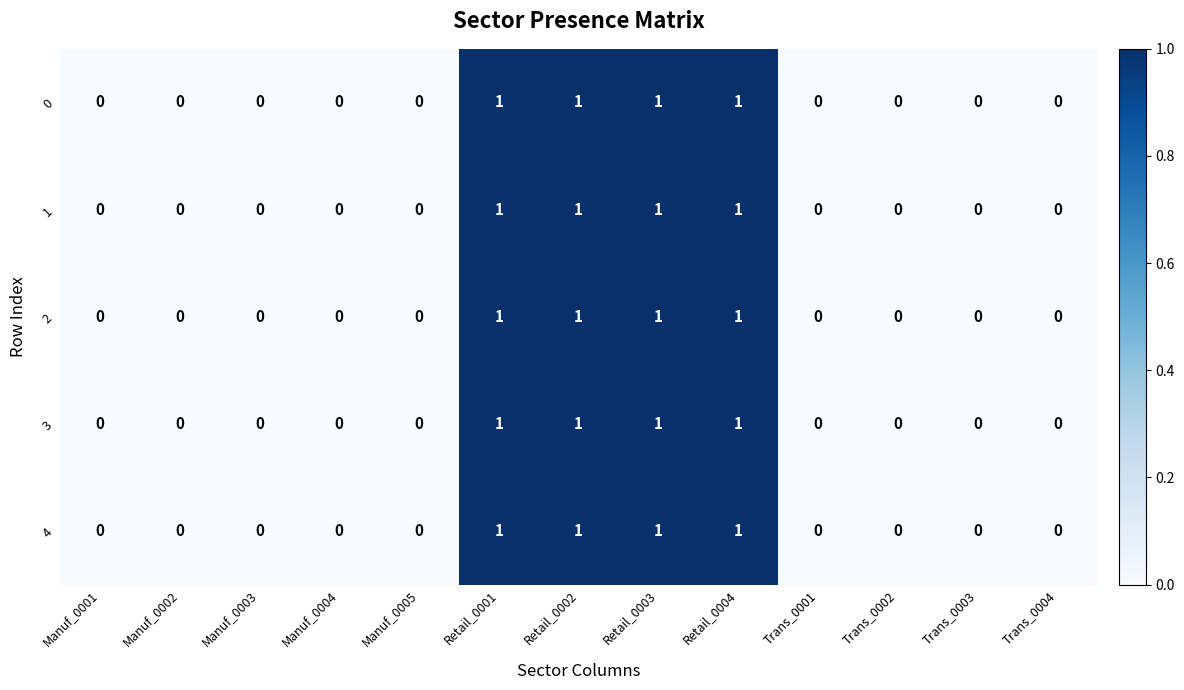

Is the value of 4 at Manuf_0003 greater than the value of 2 at Retail_0001?

No